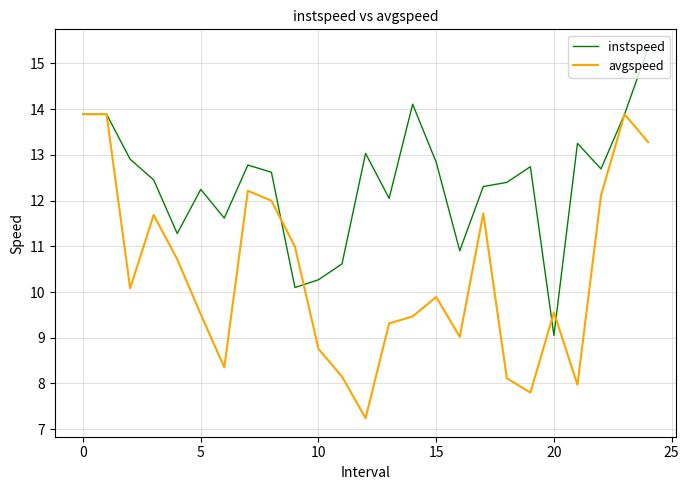

Rank the series by their average value, from highest to lowest.

instspeed, avgspeed